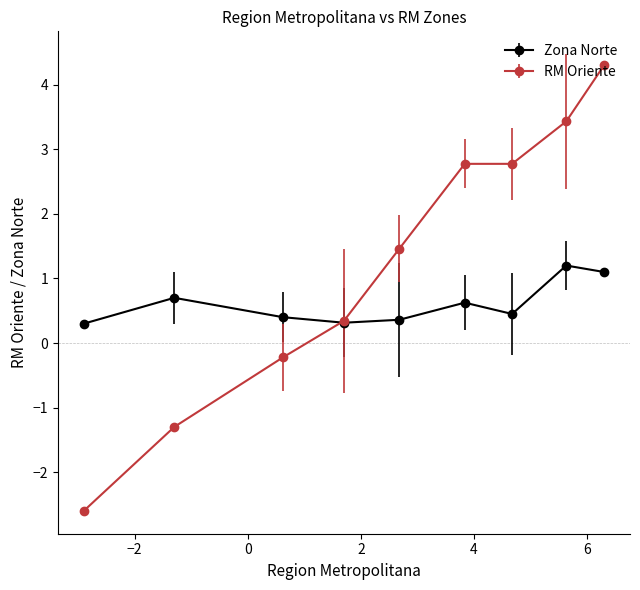

At how many categories does at least one series exceed 0?

9